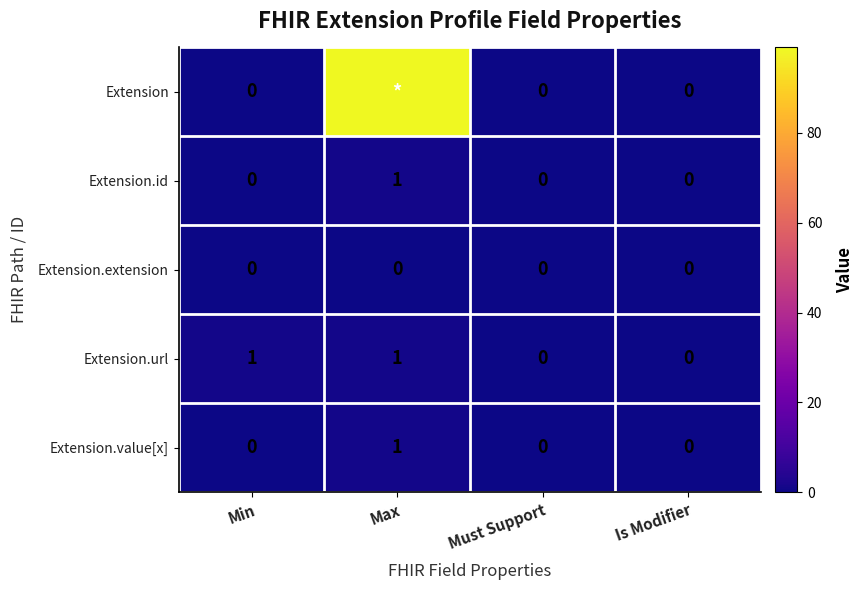

At which category is the sum across all series the highest?

Max